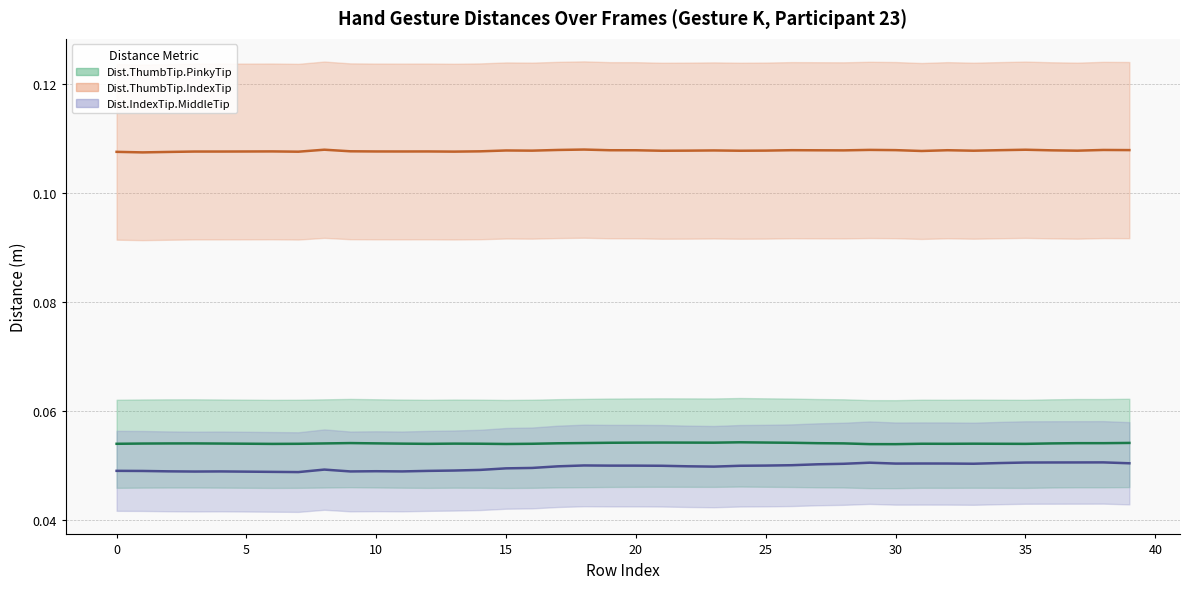

True or false: Dist.ThumbTip.IndexTip (mean) and Dist.ThumbTip.PinkyTip (mean) intersect in this chart.

False